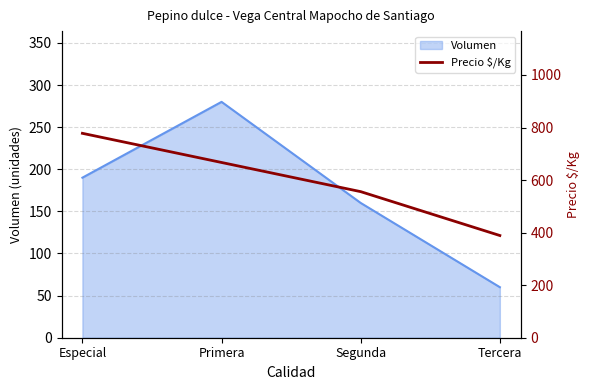

True or false: the data shows 1128 at Primera.

False